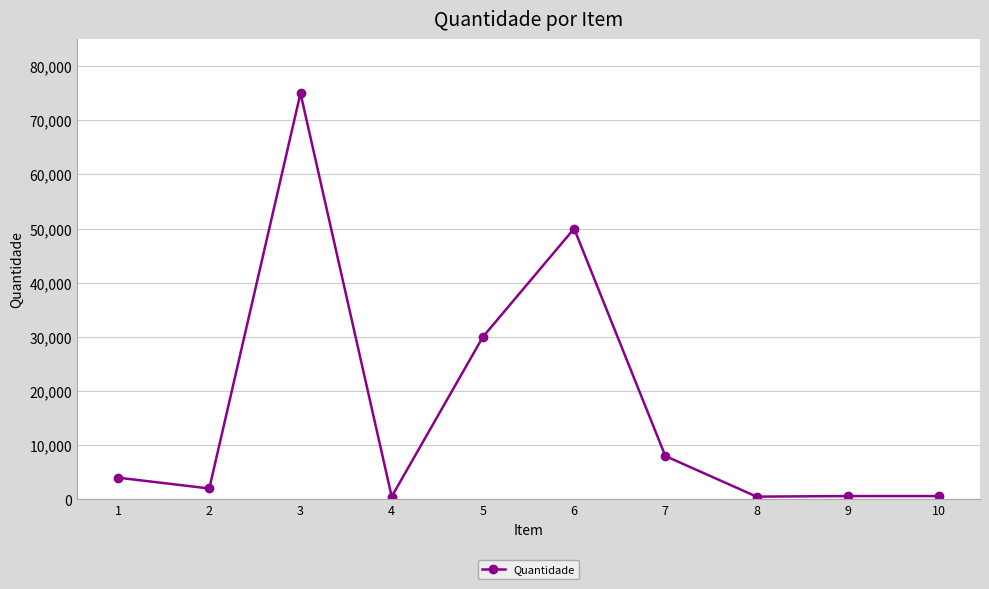

What is the maximum value shown in the chart?

75000